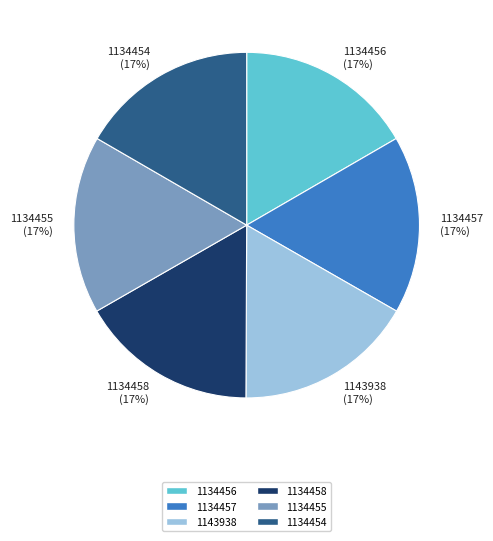

What is the ratio of the value at 1134454 to the value at 1143938?

1.0